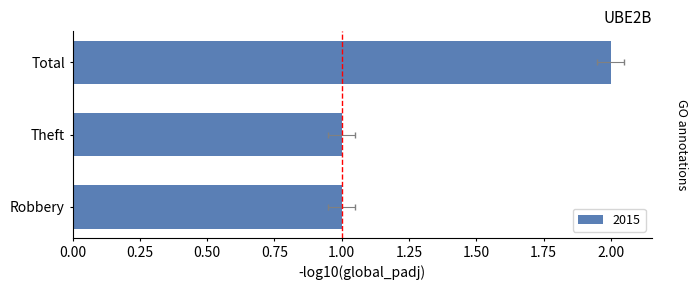

List the labels in order of value, largest first.

Total, Robbery, Theft